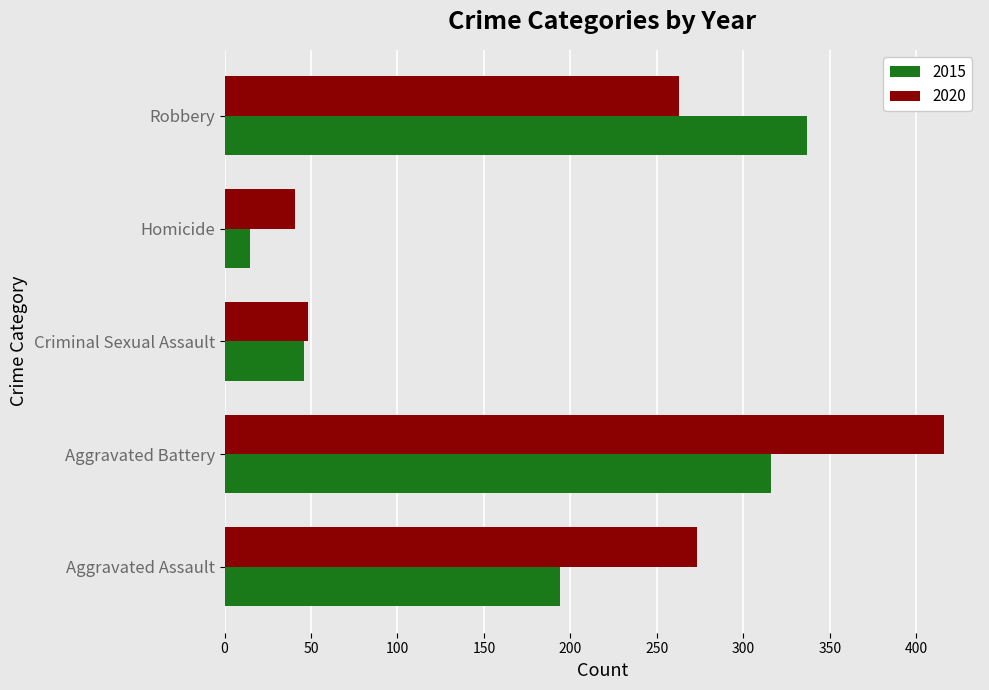

What is the difference between the highest and lowest values at Aggravated Battery?

100